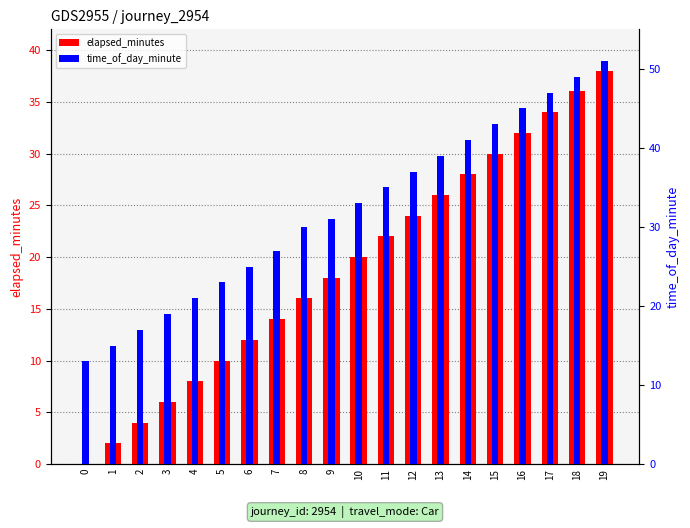

Reading left to right, list all the values displayed in this chart.

elapsed_minutes: 0=0	1=2	2=4	3=6	4=8	5=10	6=12	7=14	8=16	9=18	10=20	11=22	12=24	13=26	14=28	15=30	16=32	17=34	18=36	19=38
time_of_day_minute: 0=13	1=15	2=17	3=19	4=21	5=23	6=25	7=27	8=30	9=31	10=33	11=35	12=37	13=39	14=41	15=43	16=45	17=47	18=49	19=51